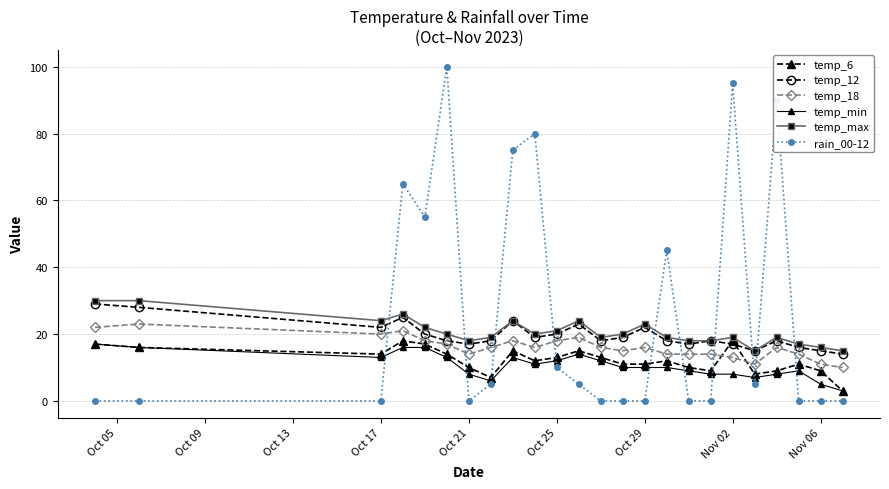

True or false: temp_max has more than 1 points higher than both neighbors.

True